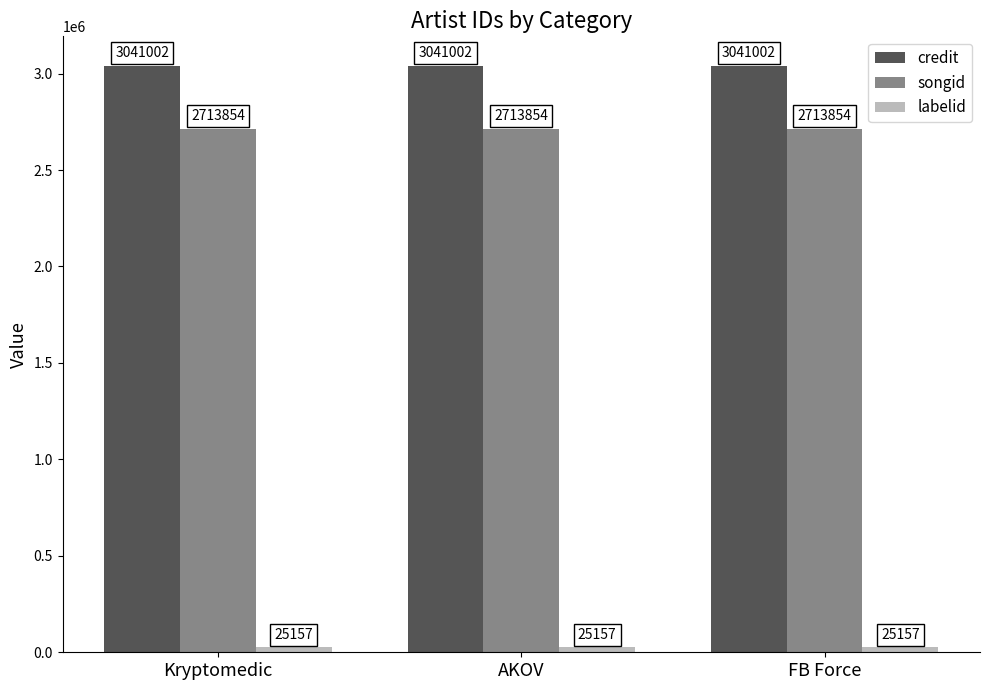

Is it true that credit equals 2036460 at AKOV?

False